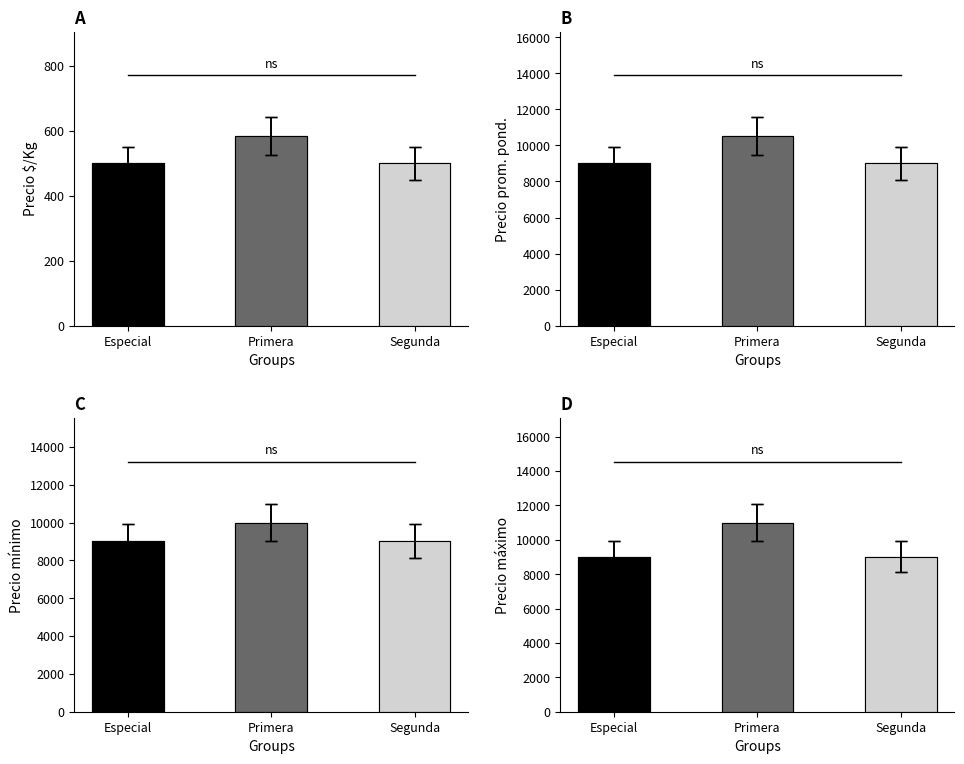

What value does the Precio mínimo series have at Segunda, to the nearest 10?

9000